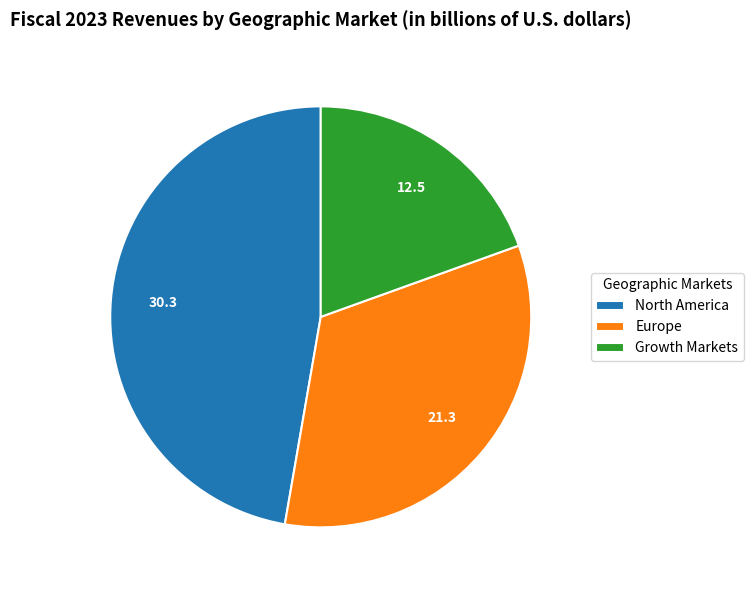

Is the sum of Europe and Growth Markets greater than half?

Yes